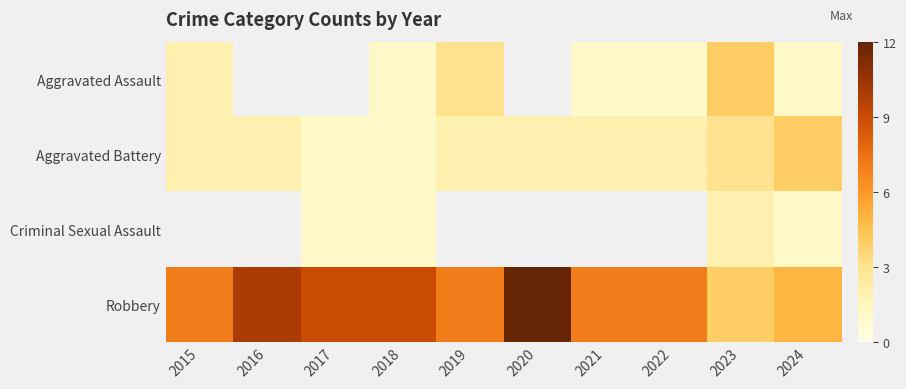

The Aggravated Battery series shows 2.0 at 2016. True or false?

True